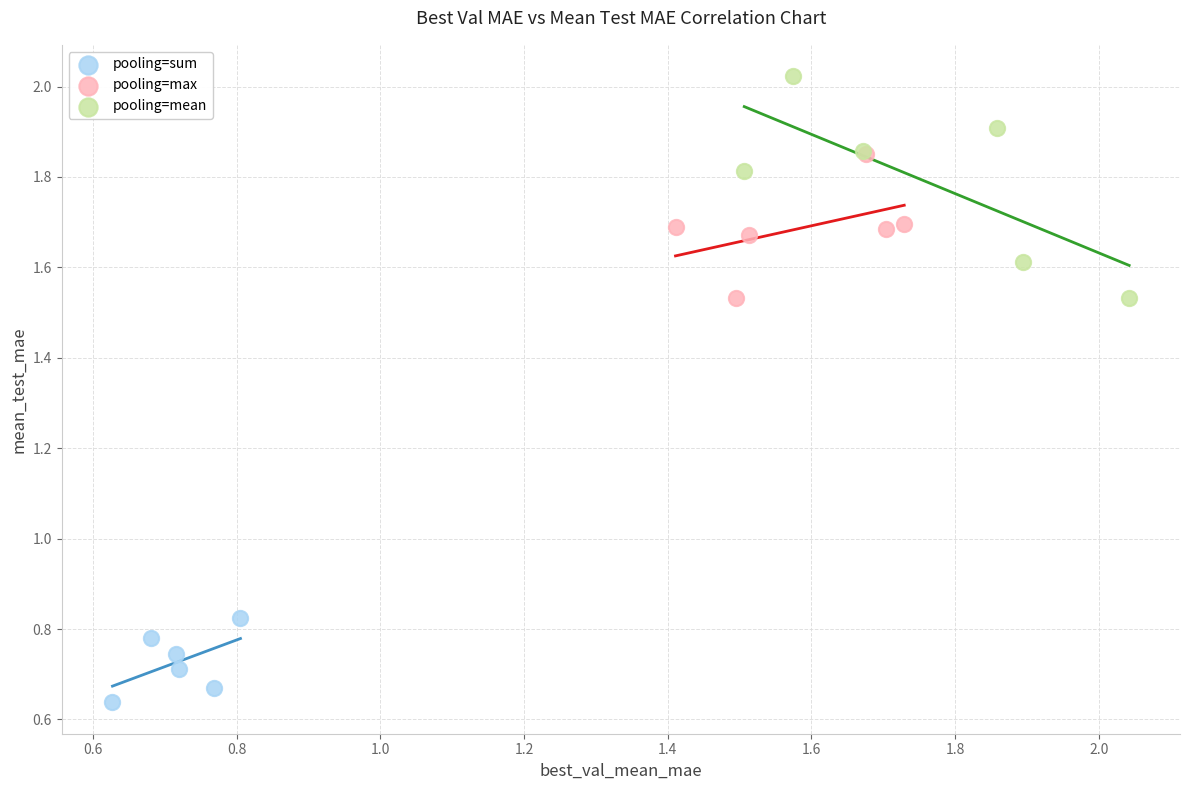

Which series contains the highest Y value?

pooling=mean